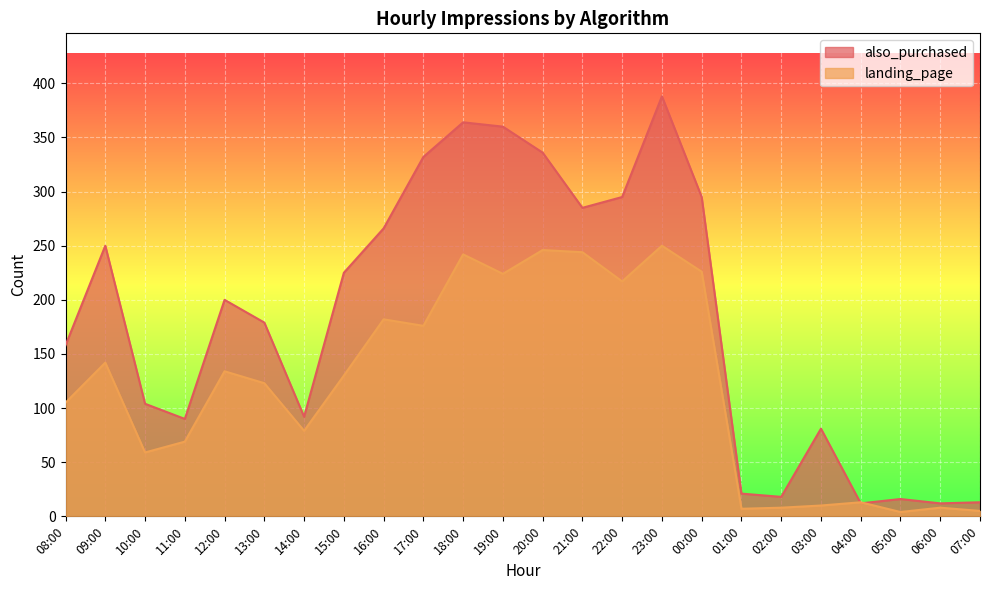

The value of landing_page at 16:00 is 270. True or false?

False